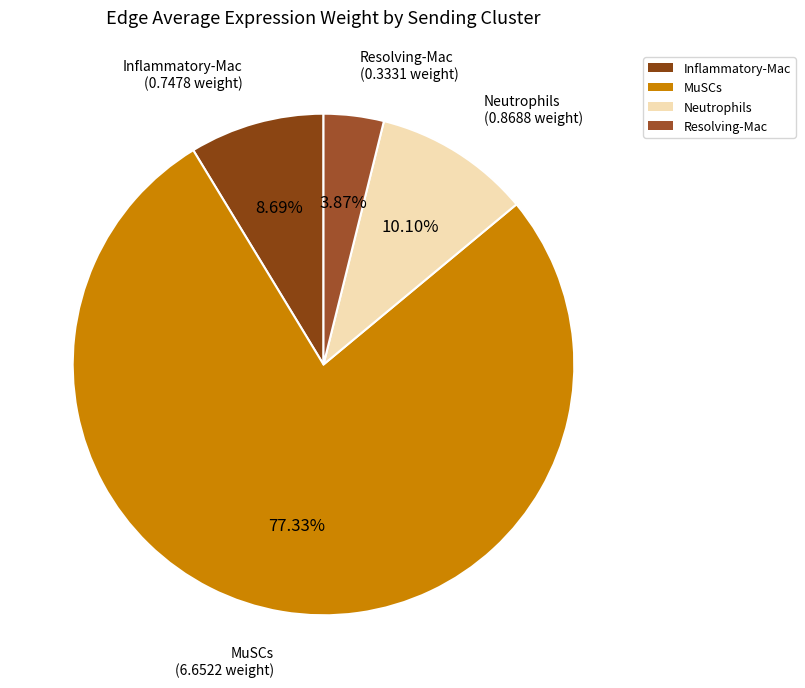

What percentage do MuSCs and Inflammatory-Mac together represent?

86.0%